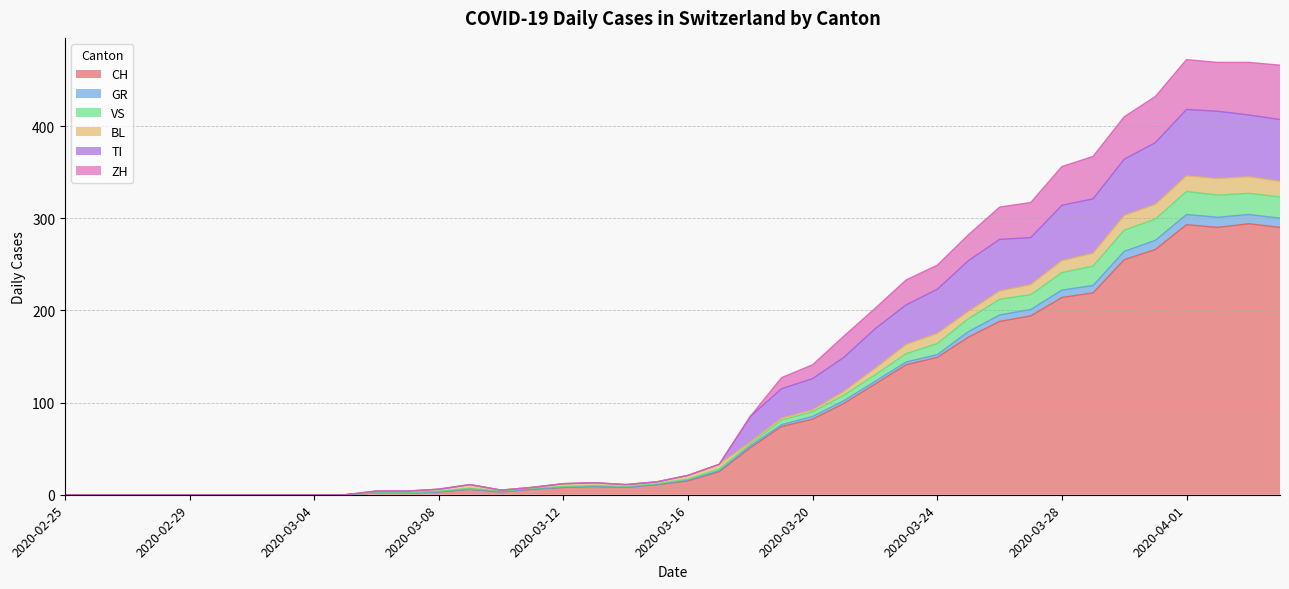

What is the label of the 31st point from the right?

2020-03-05